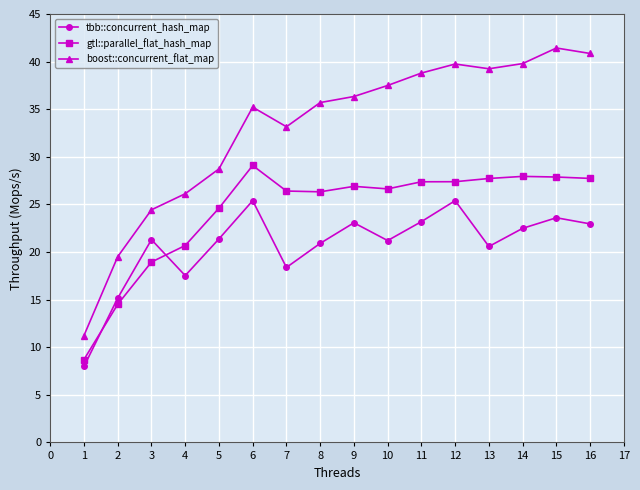

What is the average value of the gtl::parallel_flat_hash_map series?

24.3